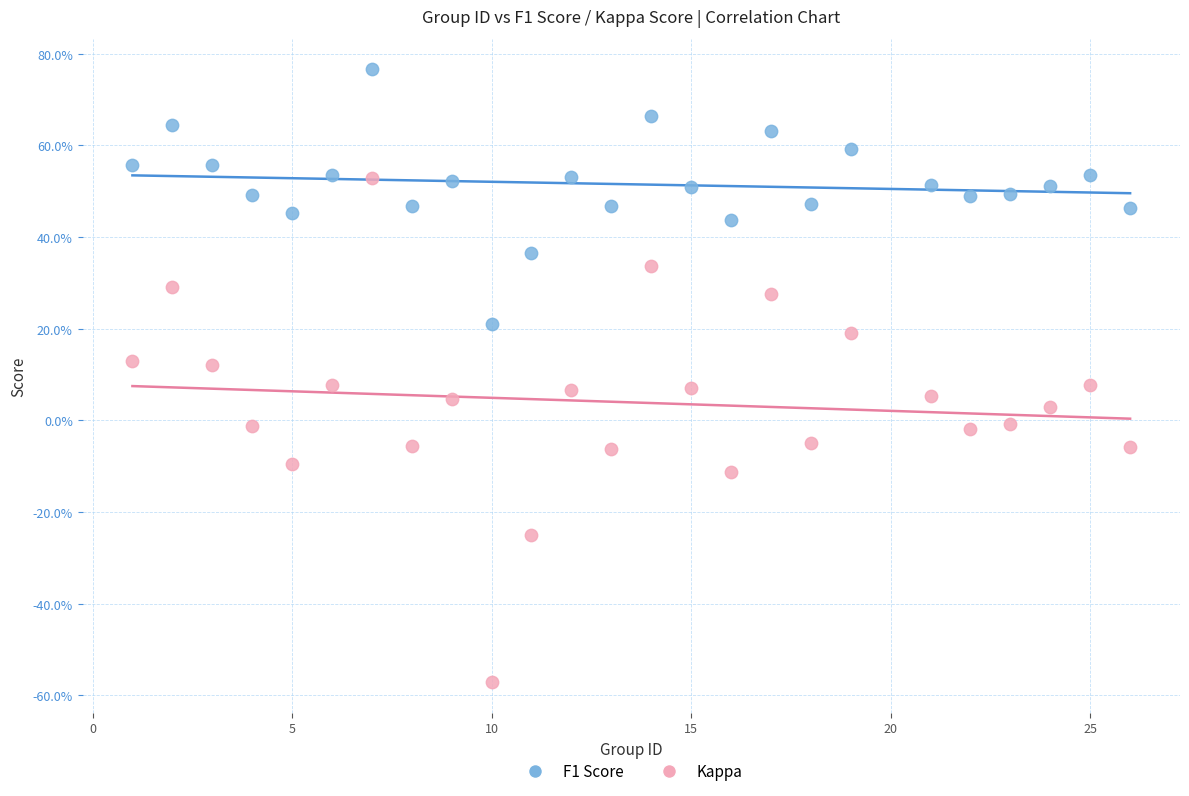

Which series has the largest Y range (max minus min)?

Kappa